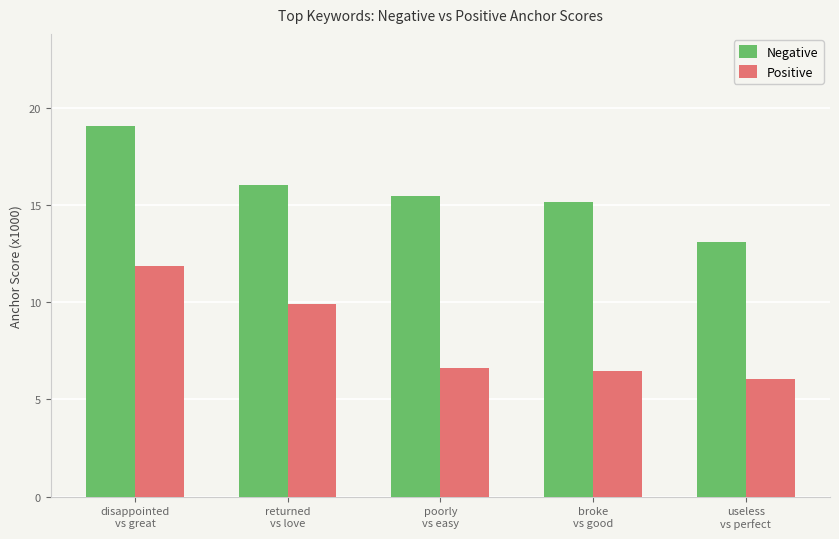

What is the label of the 1st bar from the right?

useless
vs perfect